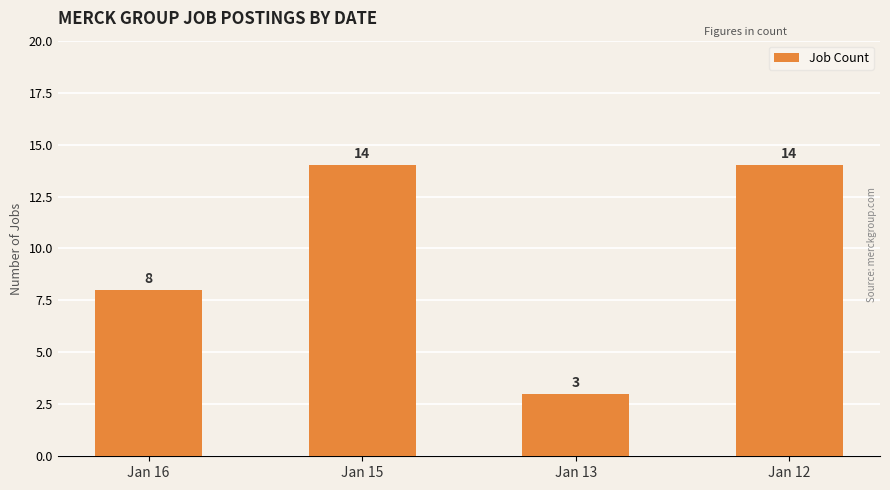

The value at Jan 15 is 6. True or false?

False